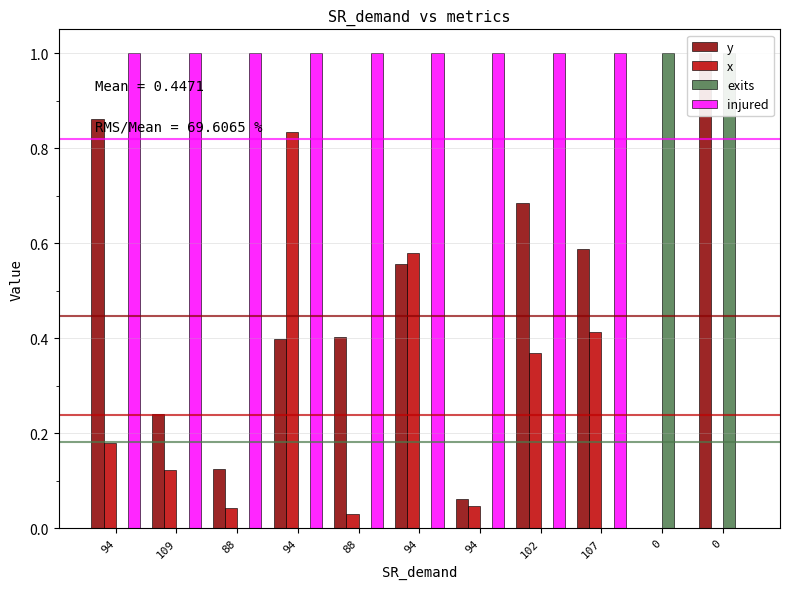

How many bars are there in each group?

4